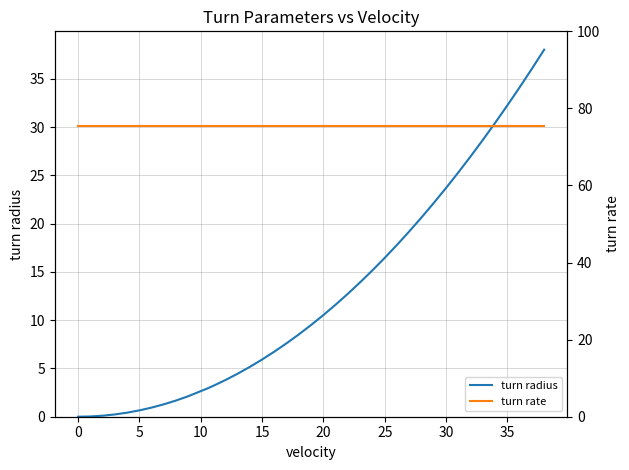

True or false: turn radius and turn rate cross at least once.

False